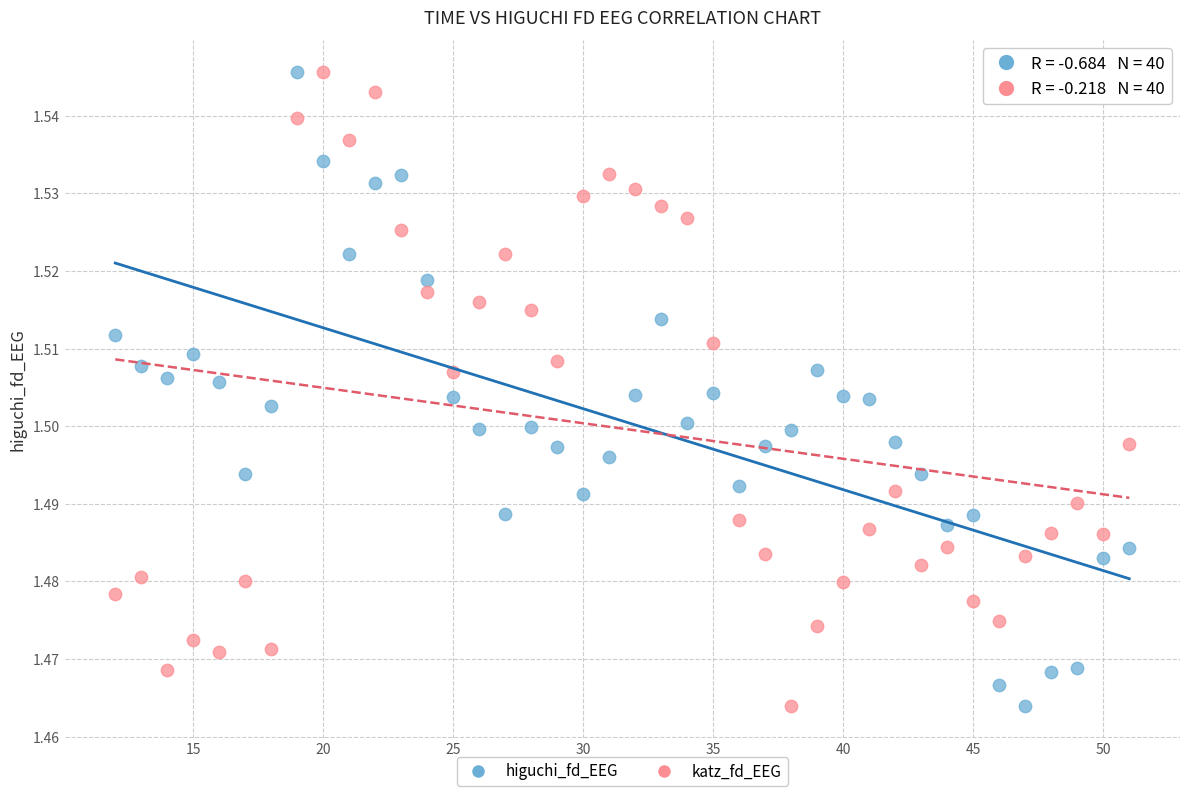

Across all data points, what is the range of X values (max minus min)?

39.0